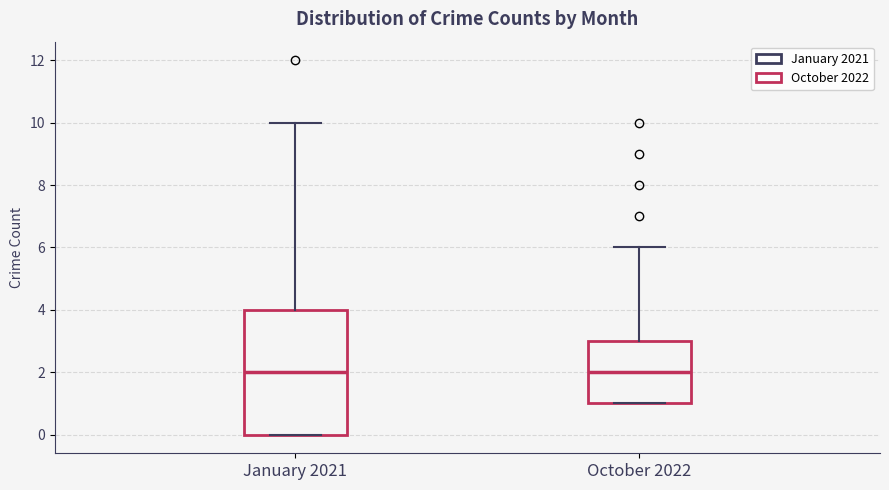

Reading left to right, transcribe this box plot: for each box, give where its median line is, the range the box spans, and where its two whiskers end, as read against the y-axis. The values are not printed on the chart, so give them approximately, as read against the axis.

January 2021: median 2, box 0 to 4, whiskers 0 to 10
October 2022: median 2, box 1 to 3, whiskers 1 to 6